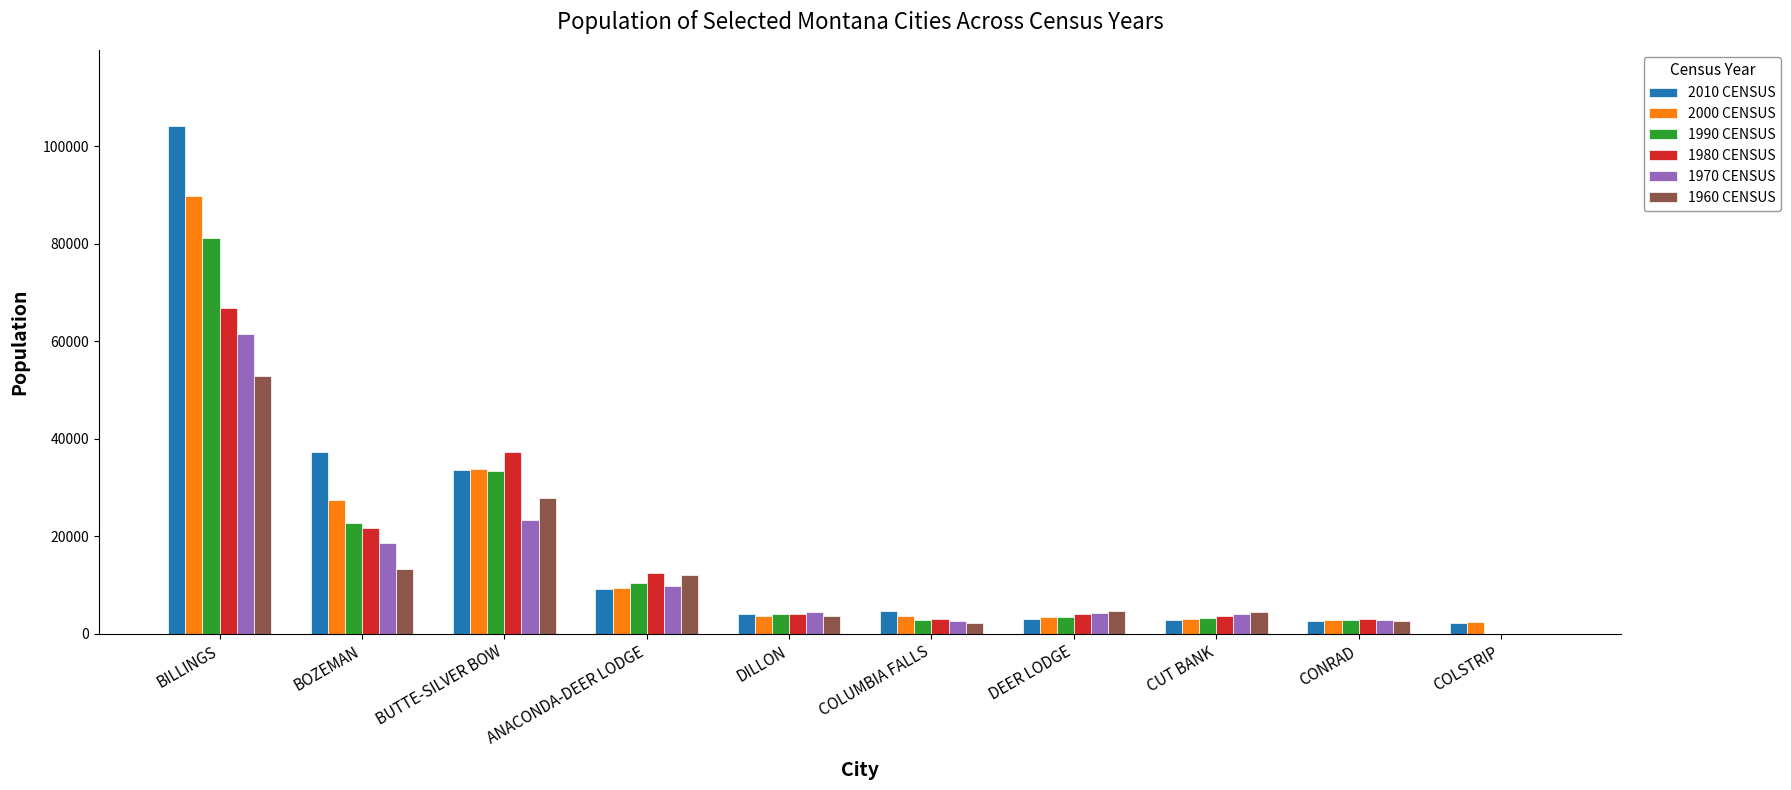

True or false: 1960 CENSUS has a value of 4539 at CUT BANK.

True